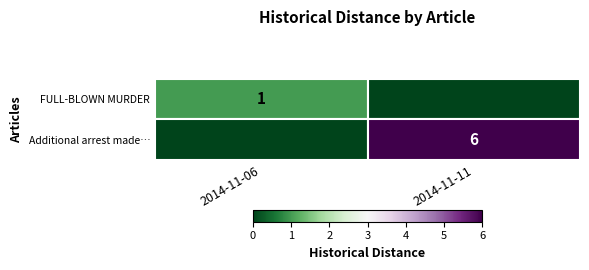

At how many categories does at least one series exceed 1?

1